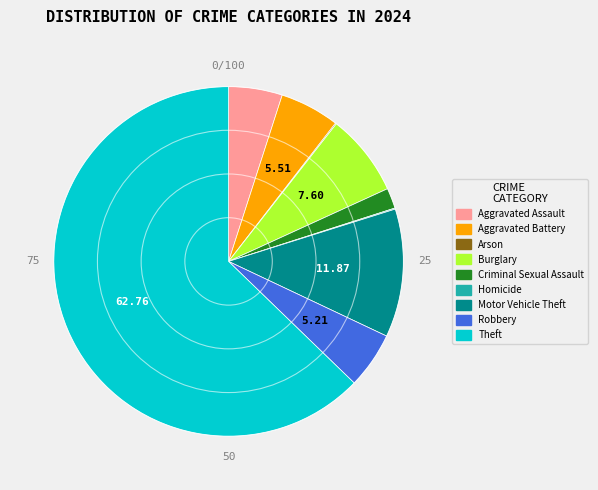

Is the sum of Criminal Sexual Assault and Robbery greater than half?

No